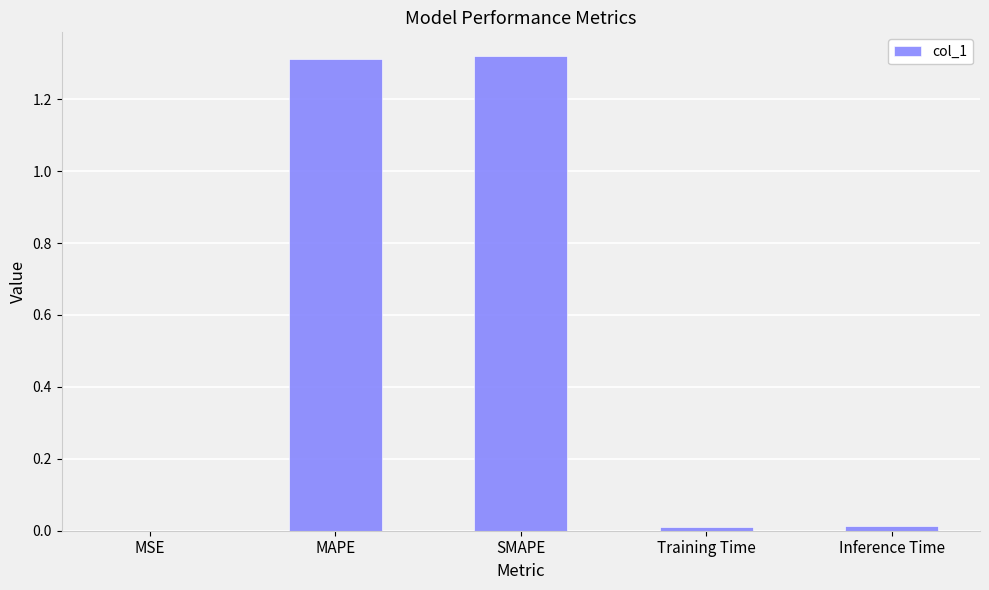

The chart shows a value of 0.0 at Inference Time. True or false?

True